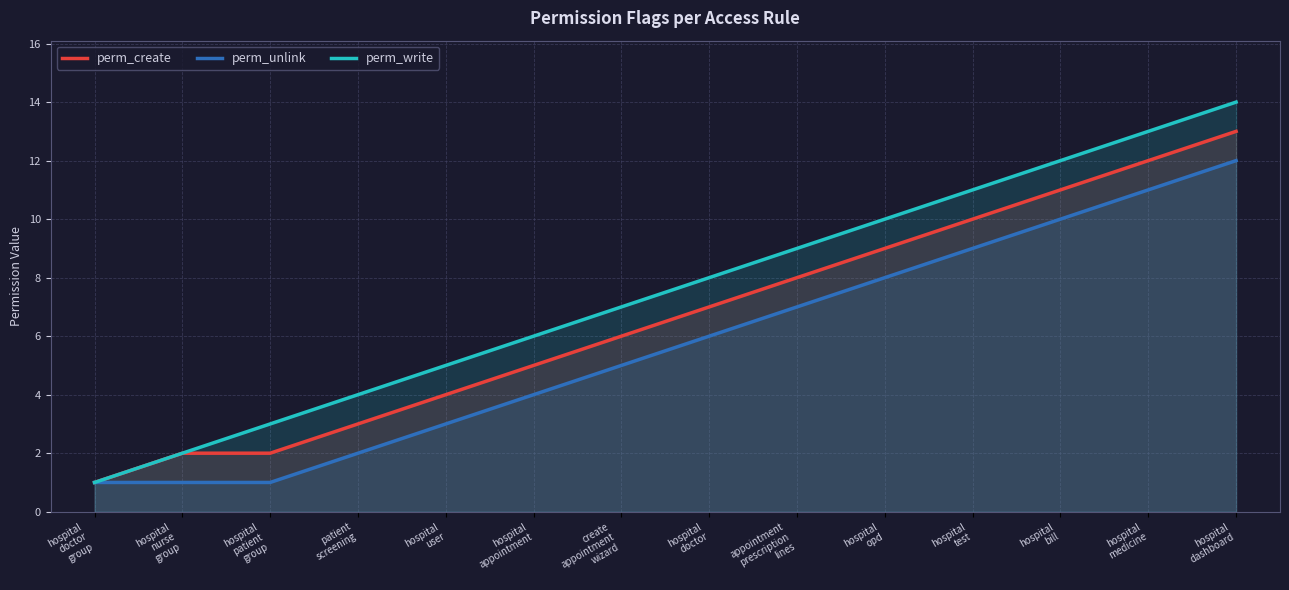

How many data points in perm_create are less than 7?

7